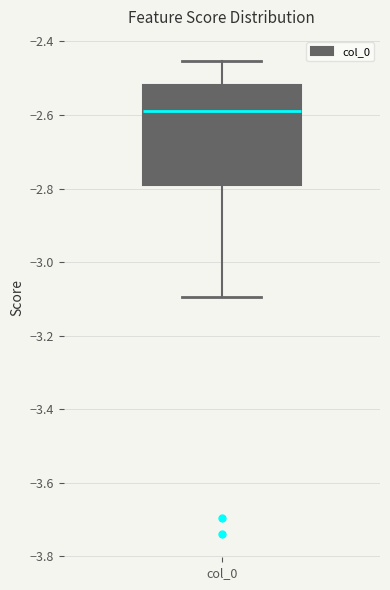

Read this box plot against the y-axis: the position of the median line, the range covered by the box, and the ends of both whiskers. The values are not printed on the chart, so give them approximately, as read against the axis.

median -2.58, box -2.78 to -2.52, whiskers -3.10 to -2.46